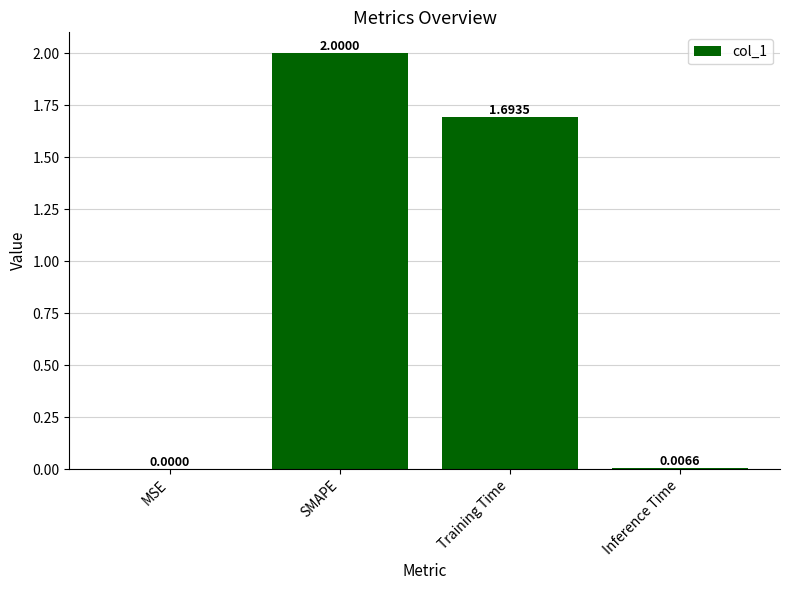

What is the sum of all values?

3.7